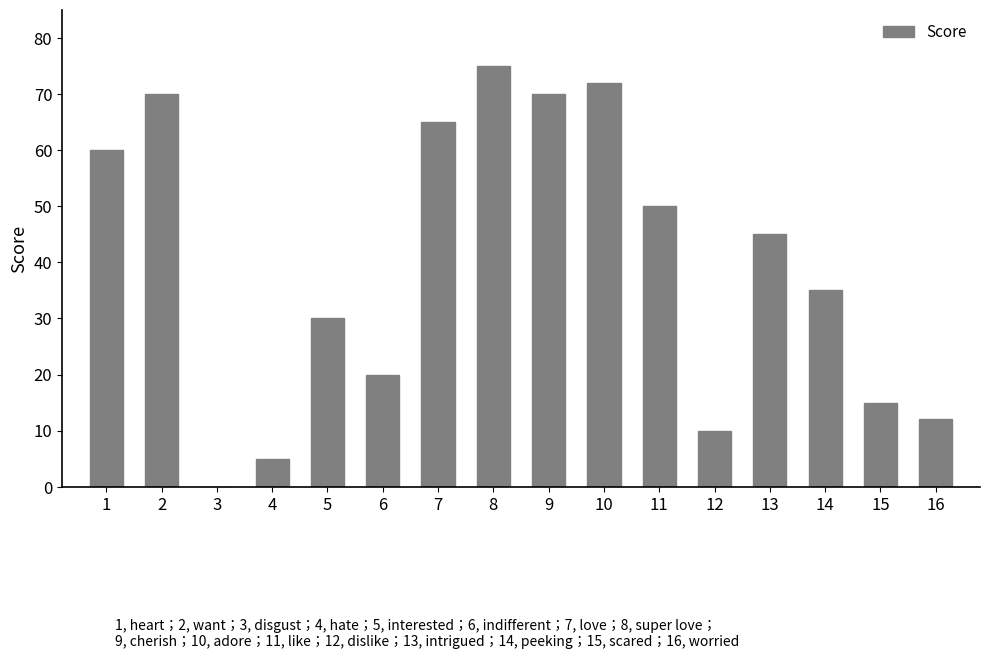

Which label corresponds to the largest value in the chart?

8